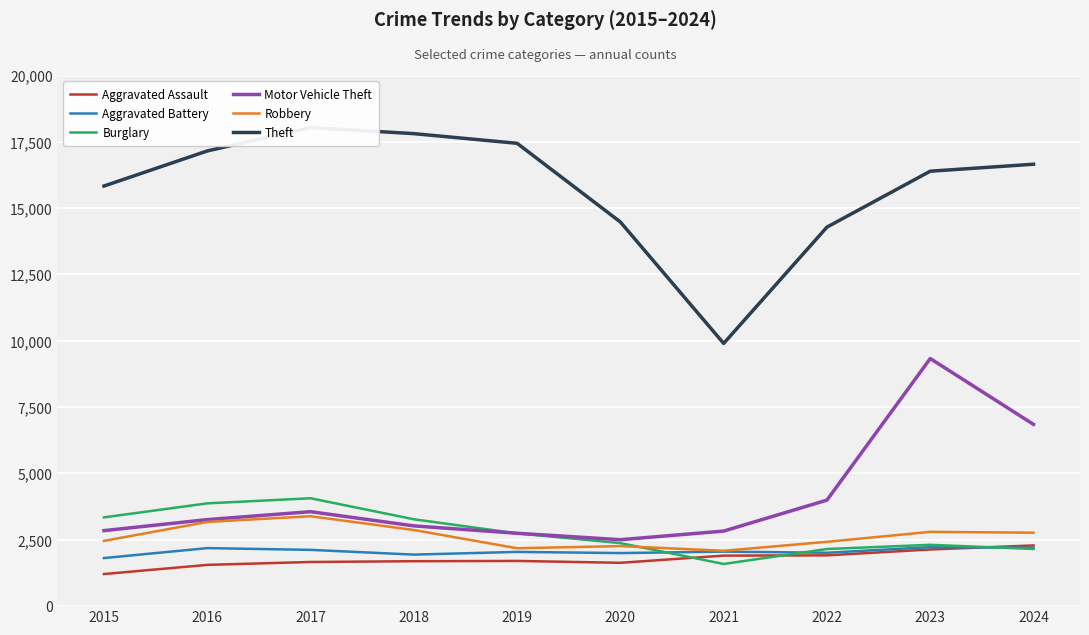

How many lines are shown in the chart?

6